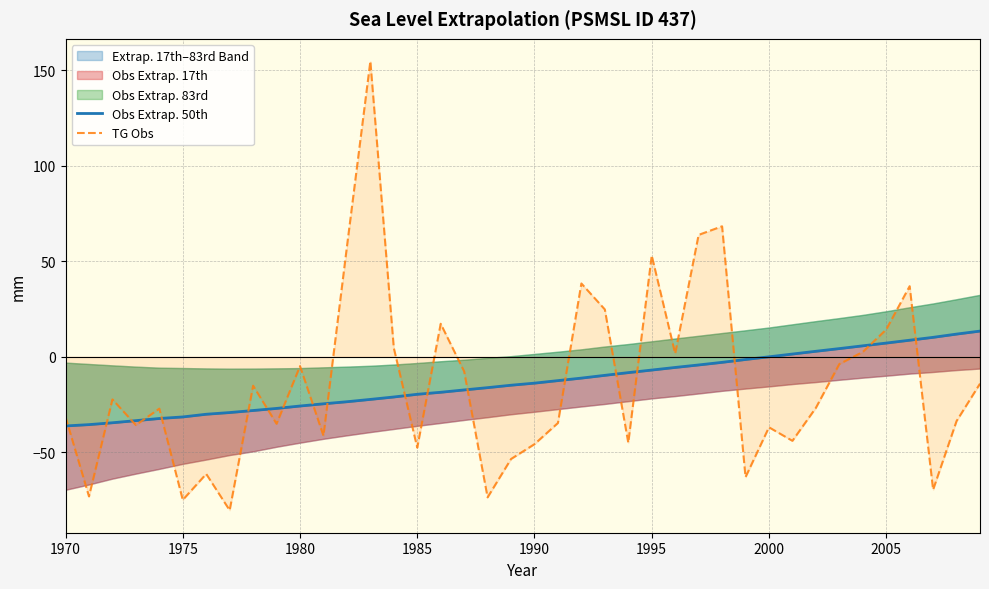

How many data points in TG Obs are above -26?

19